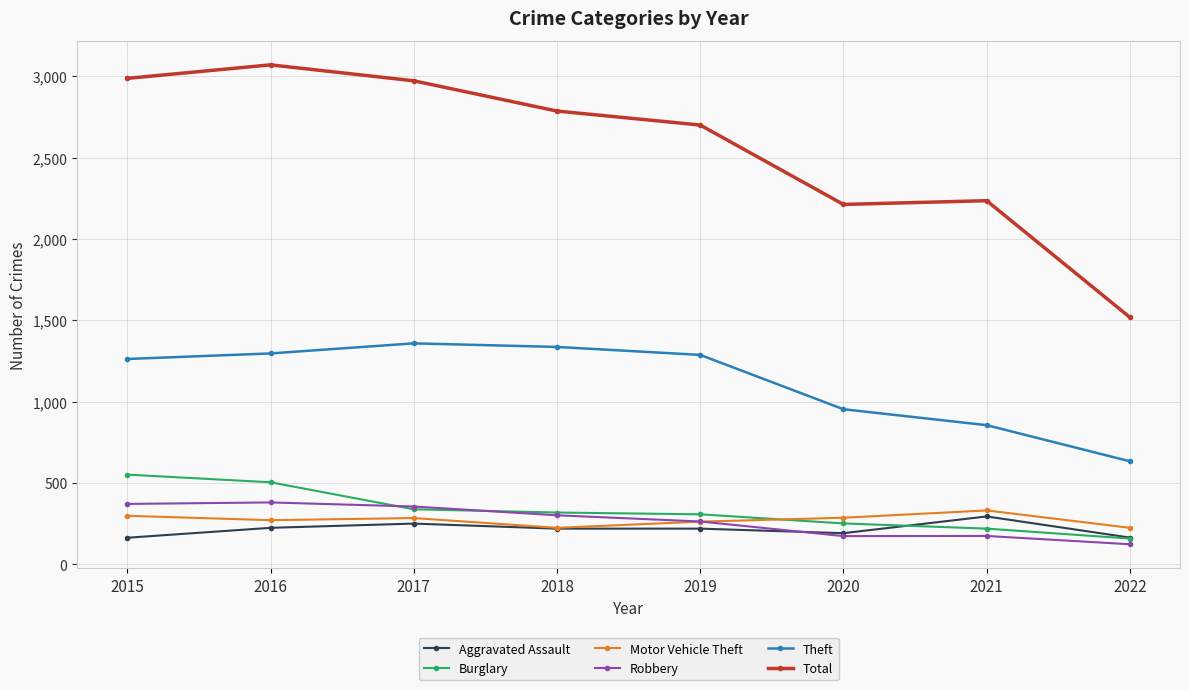

What is the difference between the maximum and minimum values in the Total series?

1552